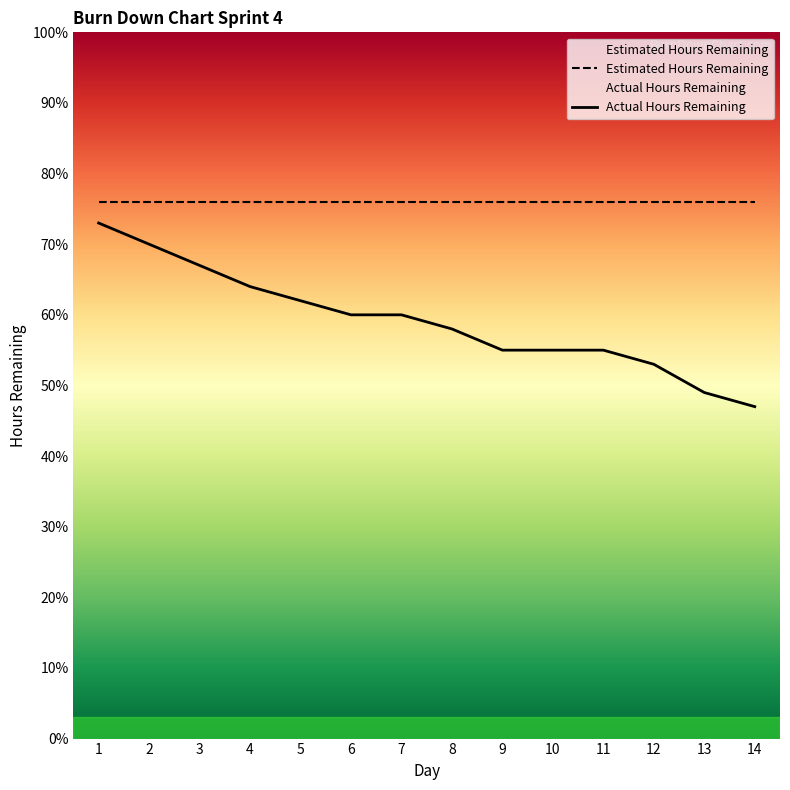

What is the difference between the maximum and minimum values?

26